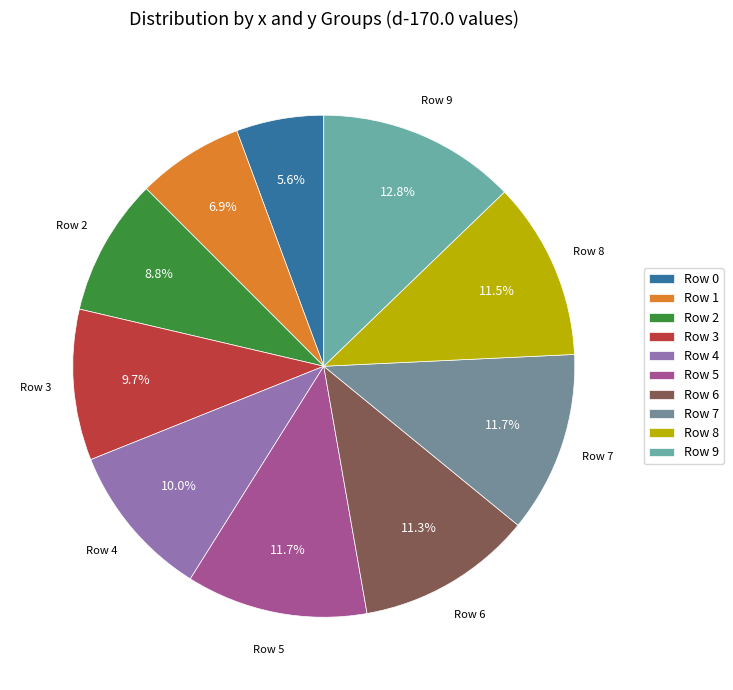

Which category has the biggest portion of the pie?

Row 9